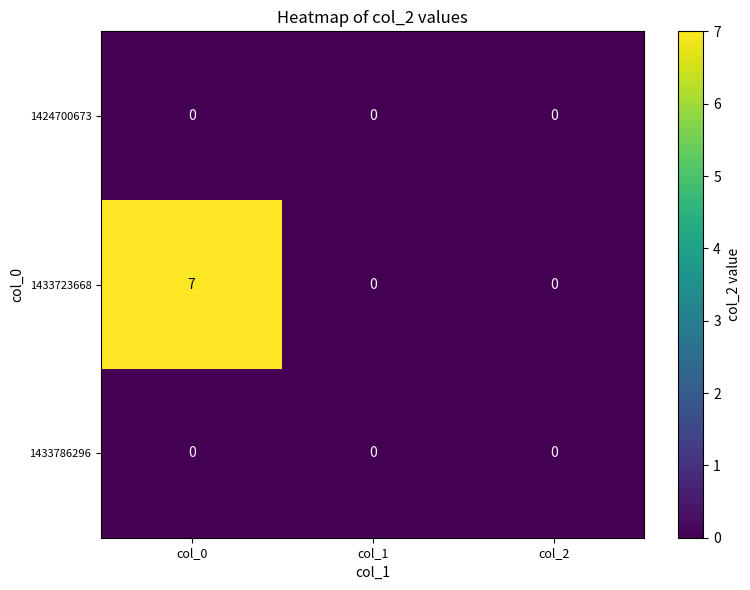

Which series has the largest range (max minus min)?

1433723668